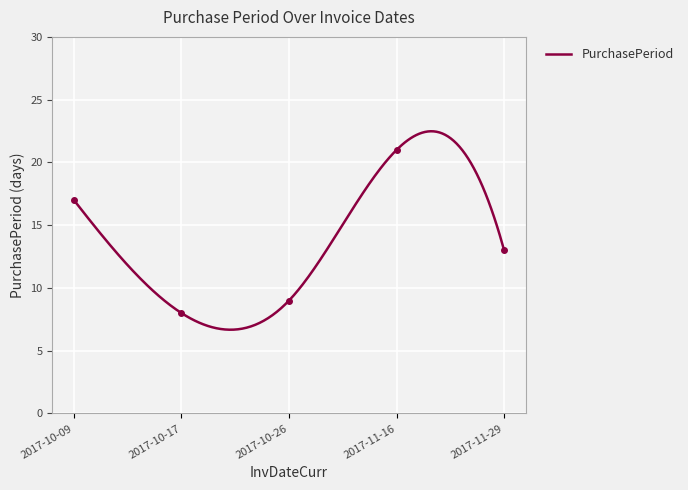

What is the difference between the second highest and second lowest values?

8